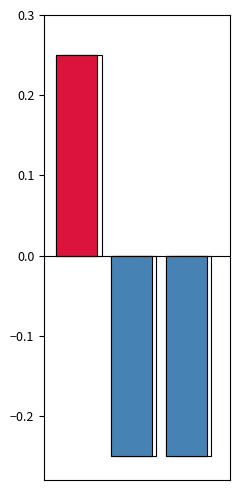

How many values exceed 0?

1